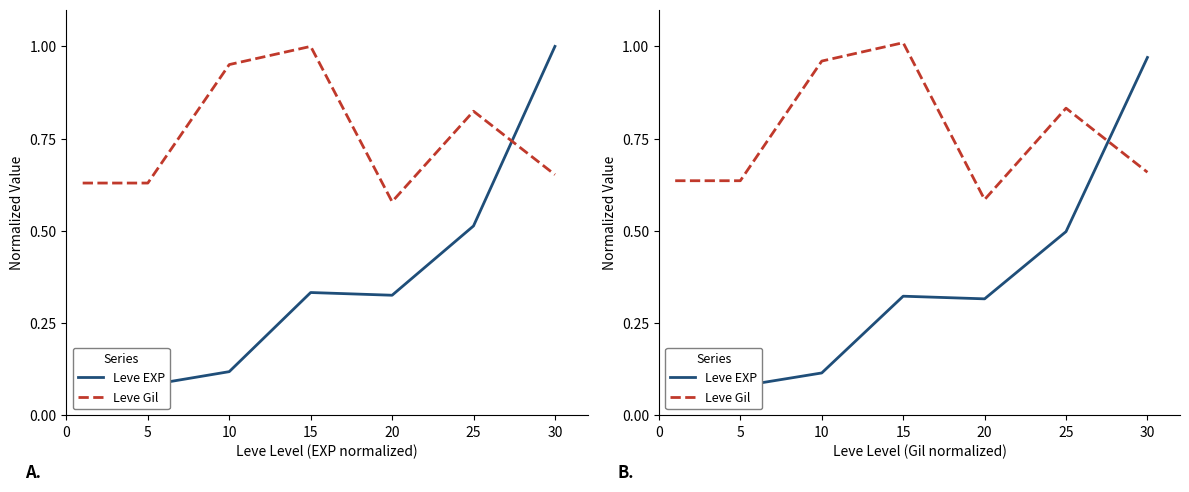

What are all the series names shown in the legend?

Leve EXP, Leve Gil